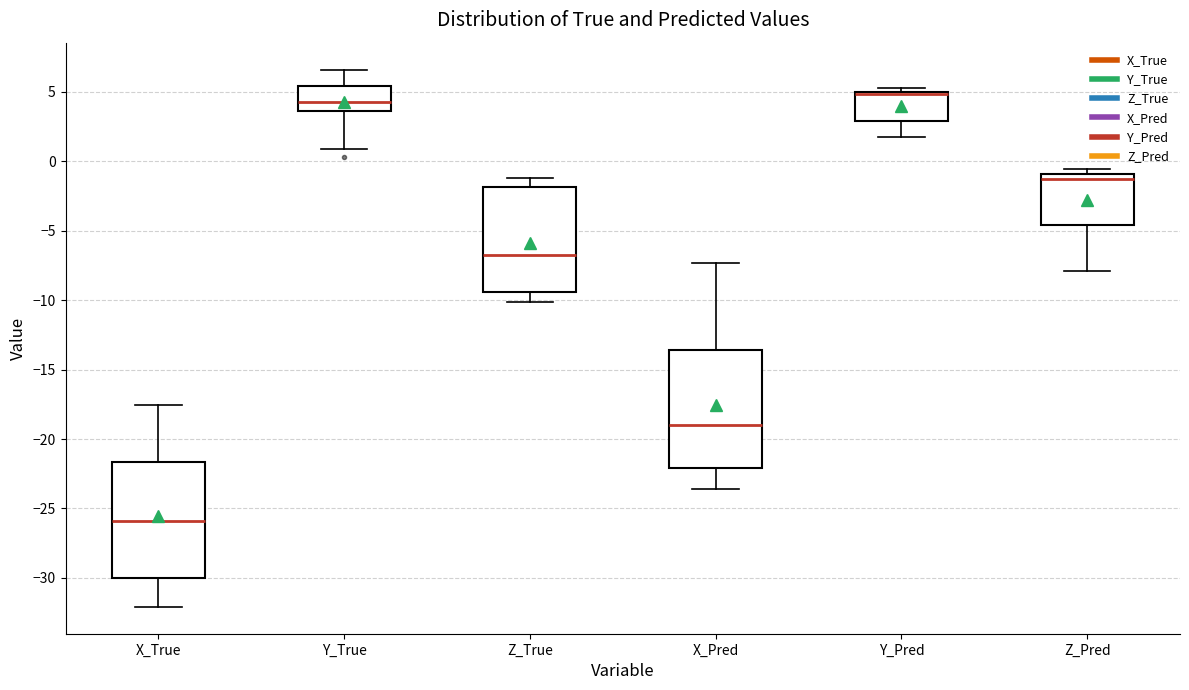

Where does the lower whisker of the box for Y_True end on the y-axis? The values are not printed on the chart, so give them approximately, as read against the axis.

1.0